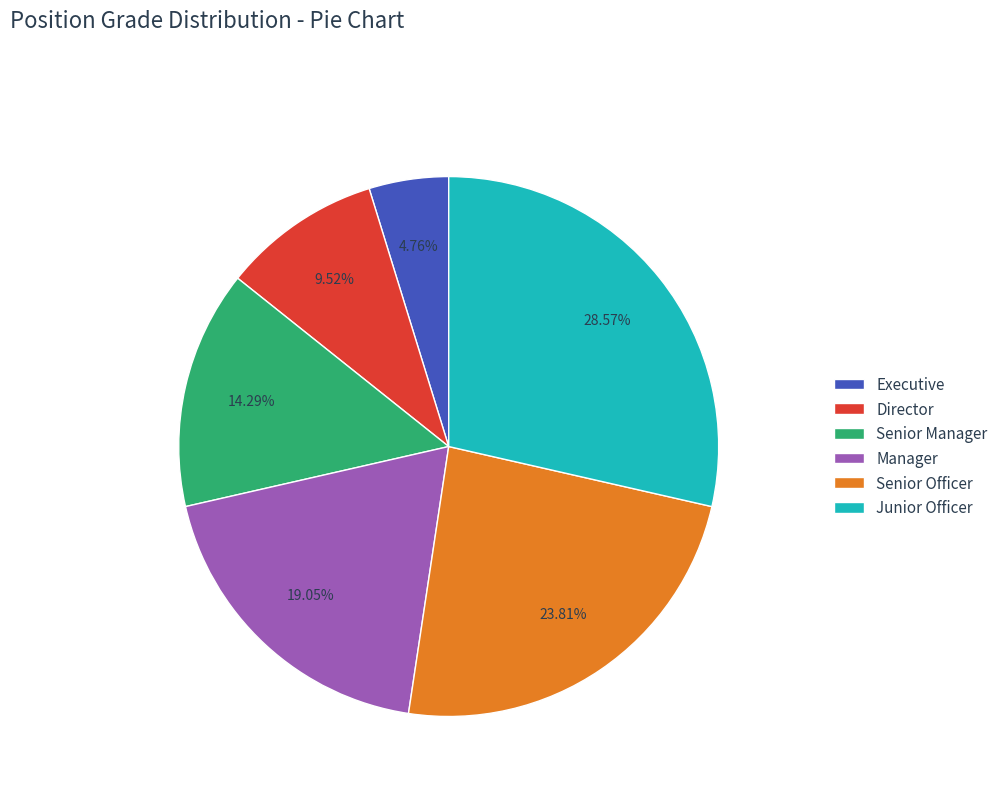

To the nearest percent, what is the difference between the Senior Officer and Junior Officer slice percentages?

5%